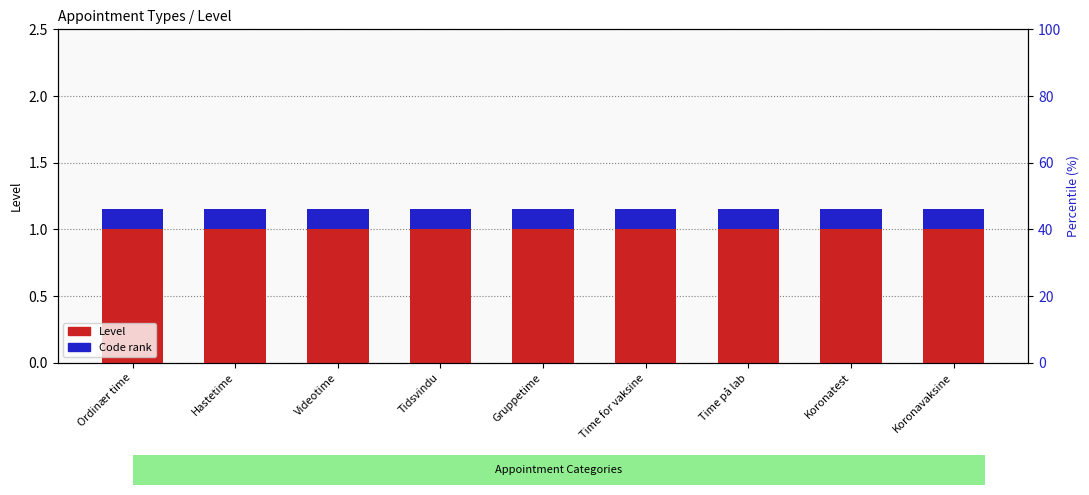

List the labels in order of Code rank value, largest first.

Ordinær time, Hastetime, Videotime, Tidsvindu, Gruppetime, Time for vaksine, Time på lab, Koronatest, Koronavaksine